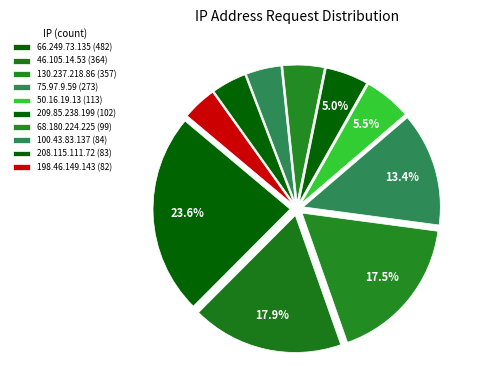

How many segments does this pie chart have?

10